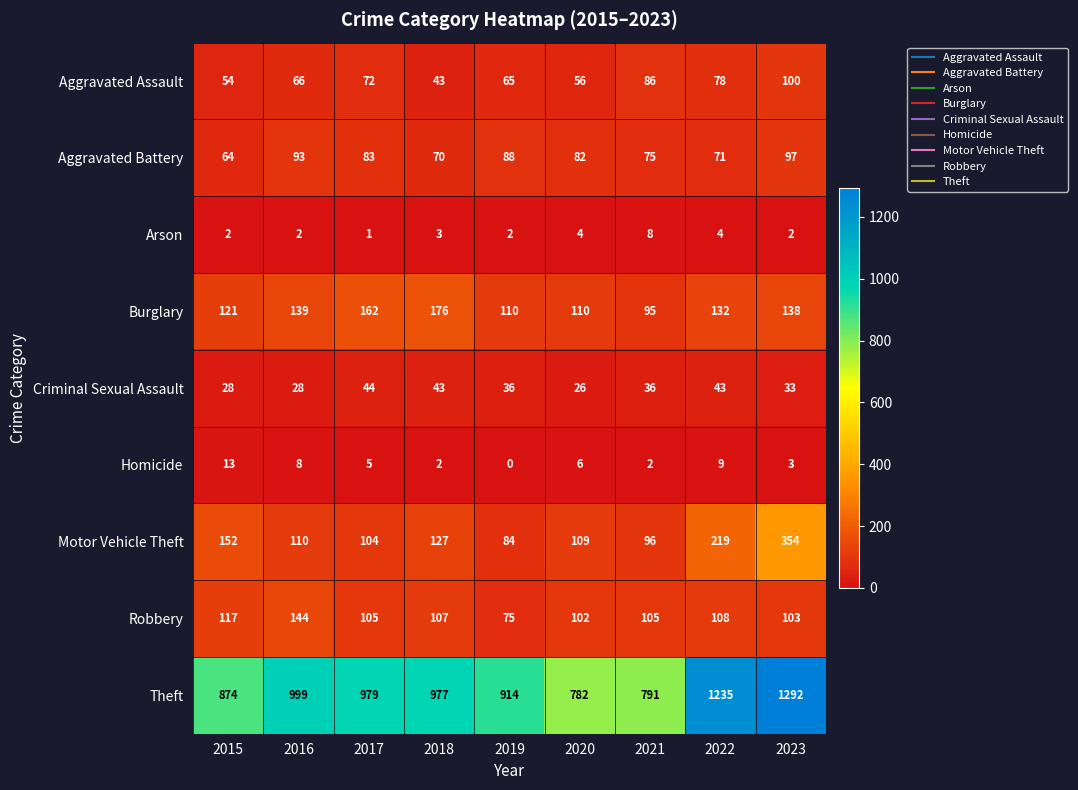

At how many categories does at least one series exceed 1061?

2